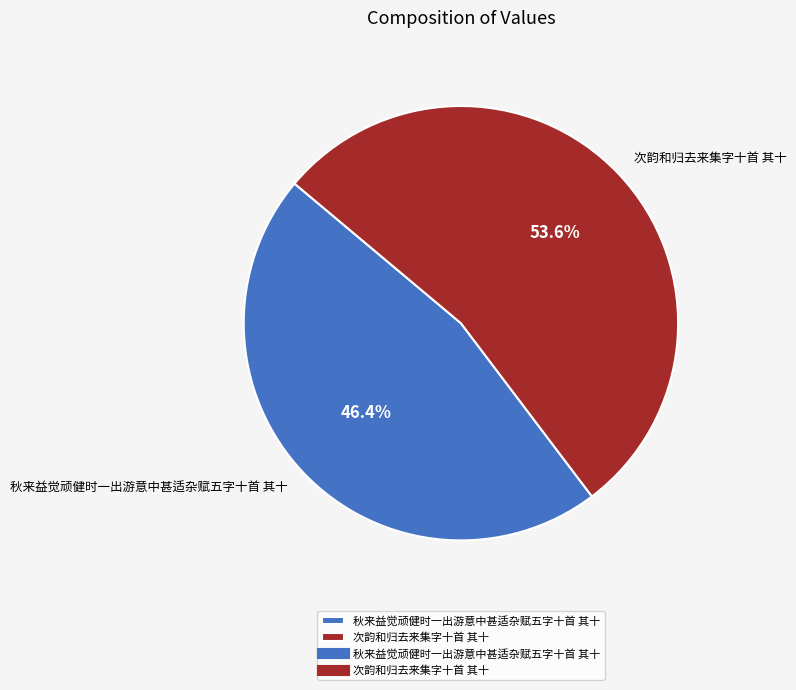

Which slice is the largest?

次韵和归去来集字十首 其十